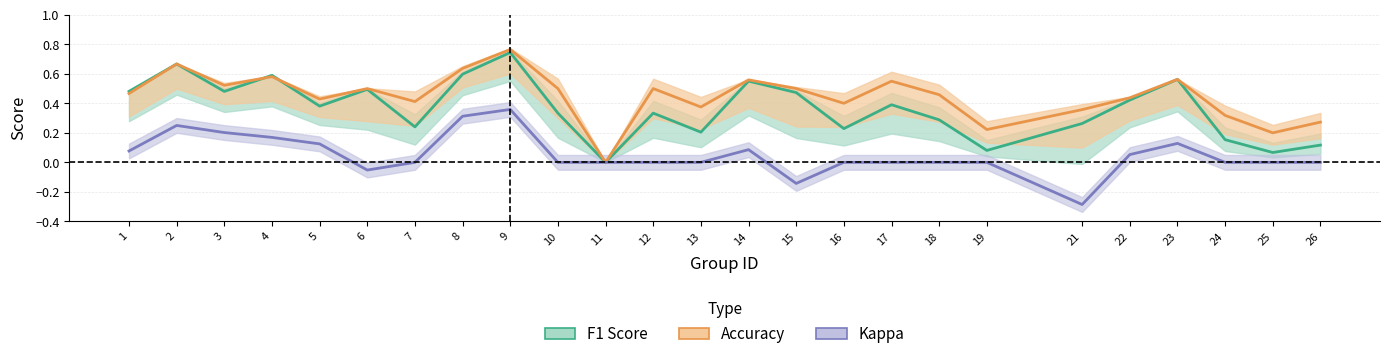

What are all the series names shown in the legend?

F1 Score, Accuracy, Kappa